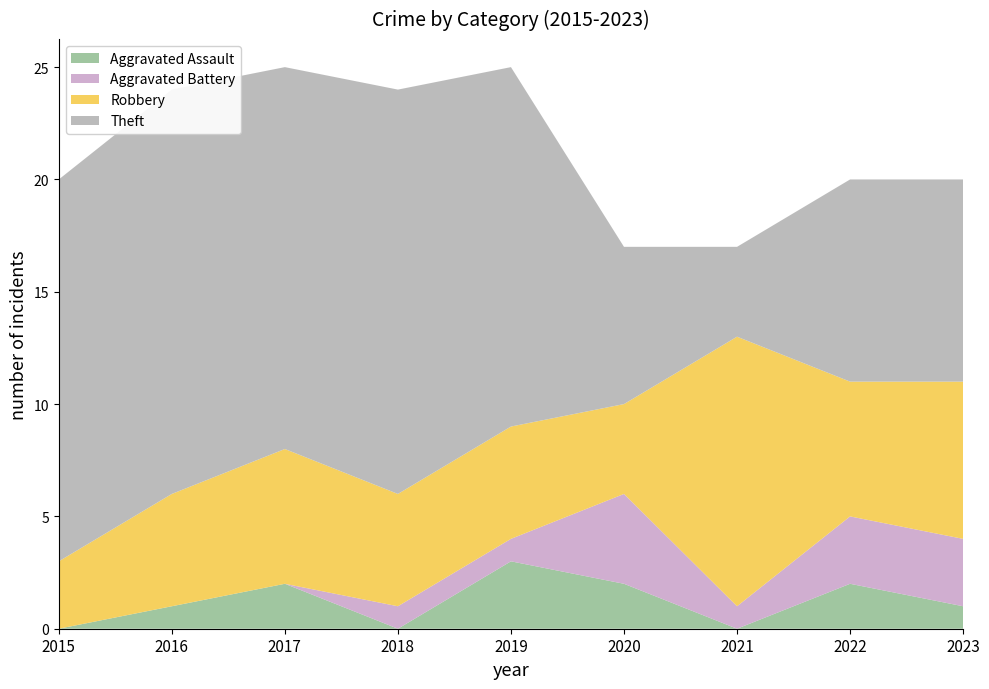

Reading left to right, transcribe all the data shown in this chart.

Aggravated Assault: 2015=0	2016=1	2017=2	2018=0	2019=3	2020=2	2021=0	2022=2	2023=1
Aggravated Battery: 2015=0	2016=0	2017=0	2018=1	2019=1	2020=4	2021=1	2022=3	2023=3
Robbery: 2015=3	2016=5	2017=6	2018=5	2019=5	2020=4	2021=12	2022=6	2023=7
Theft: 2015=17	2016=18	2017=17	2018=18	2019=16	2020=7	2021=4	2022=9	2023=9